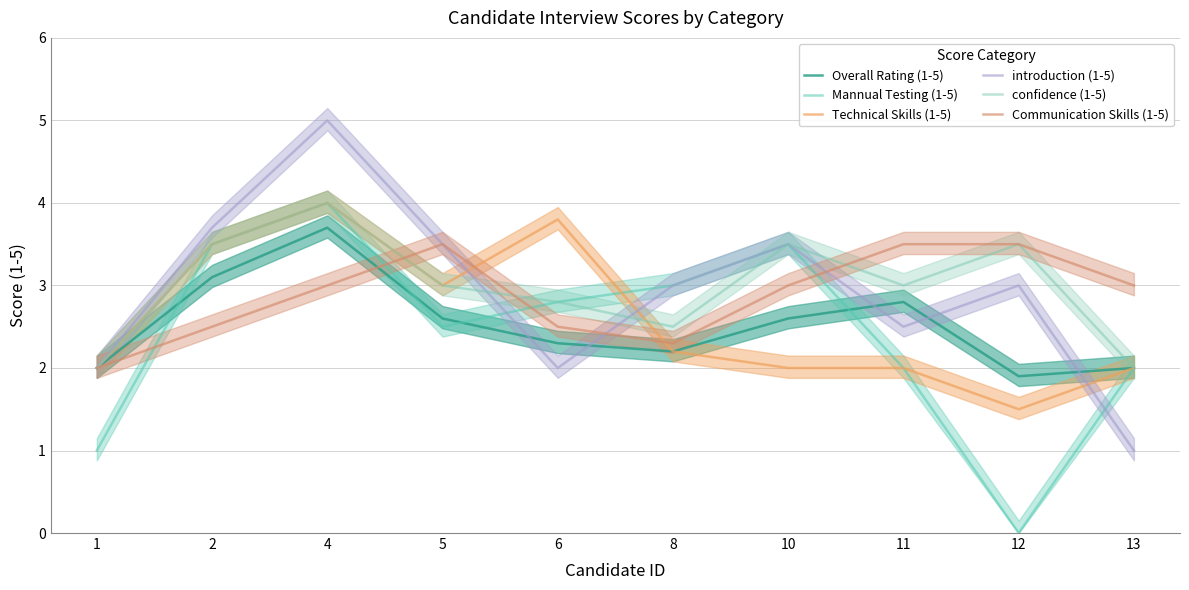

What is the sum of the Communication Skills (1-5) values at 10 and 13?

6.0